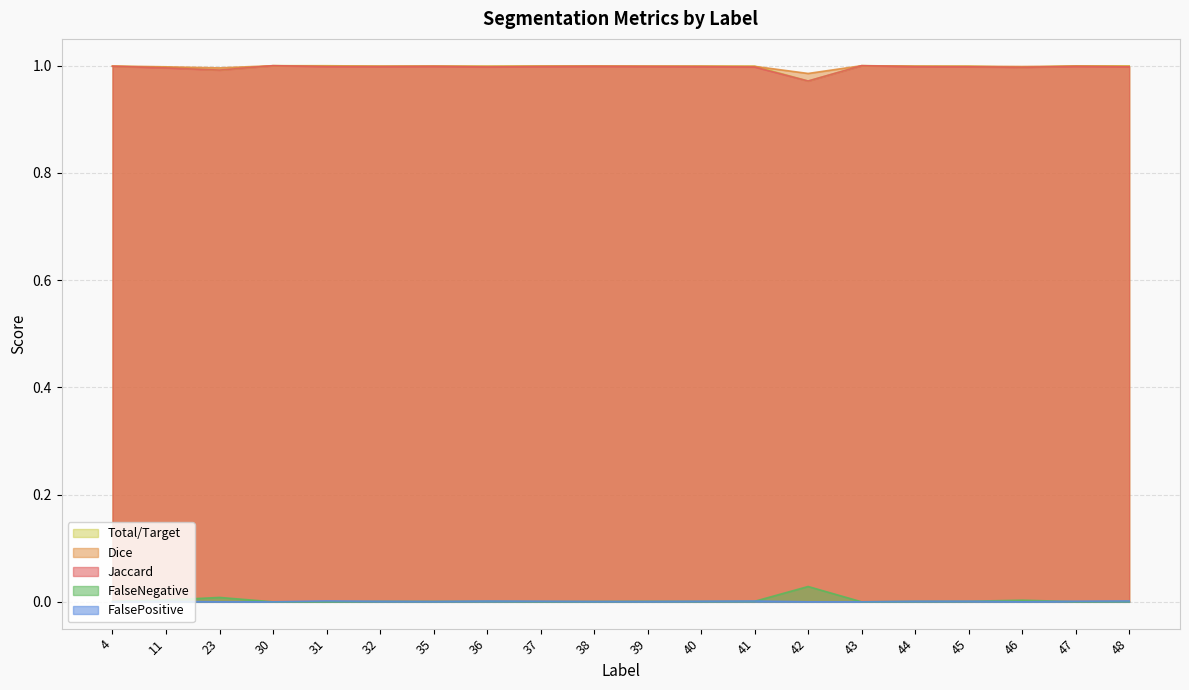

What are all the series names shown in the legend?

Total/Target, Dice, Jaccard, FalseNegative, FalsePositive